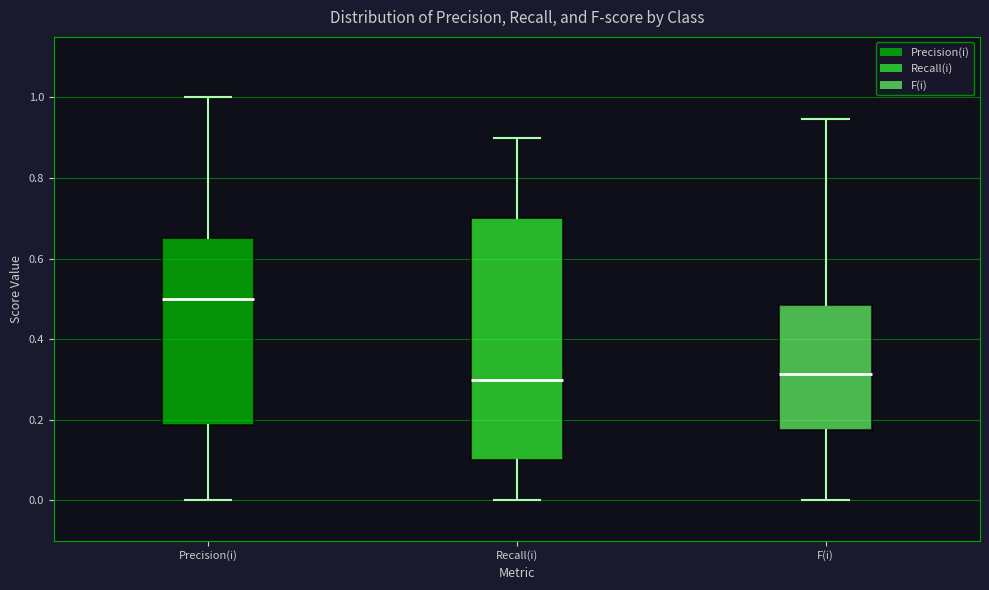

Reading left to right, read every box against the y-axis: the position of its median line, the range the box covers, and the ends of its whiskers. The values are not printed on the chart, so give them approximately, as read against the axis.

Precision(i): median 0.50, box 0.18 to 0.66, whiskers 0.00 to 1.00
Recall(i): median 0.30, box 0.10 to 0.70, whiskers 0.00 to 0.90
F(i): median 0.32, box 0.18 to 0.48, whiskers 0.00 to 0.94